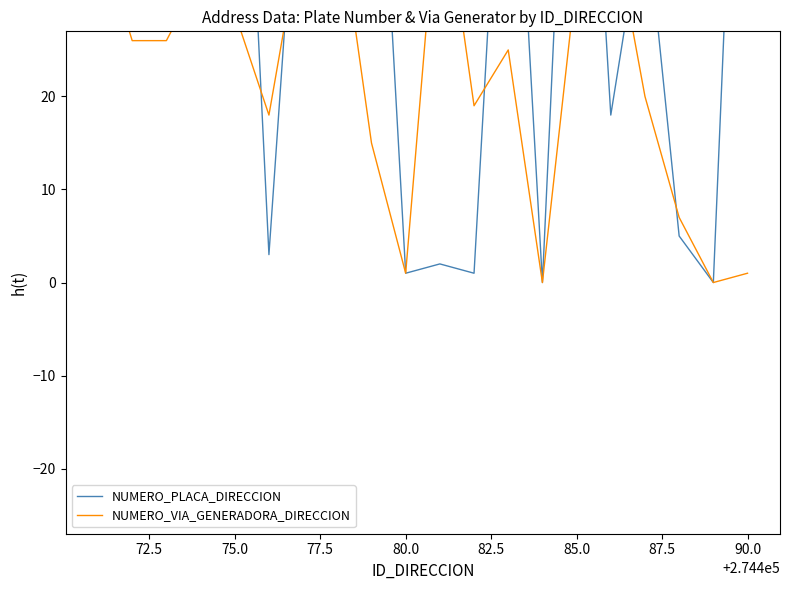

At which category does NUMERO_PLACA_DIRECCION reach its first local peak?

75.0